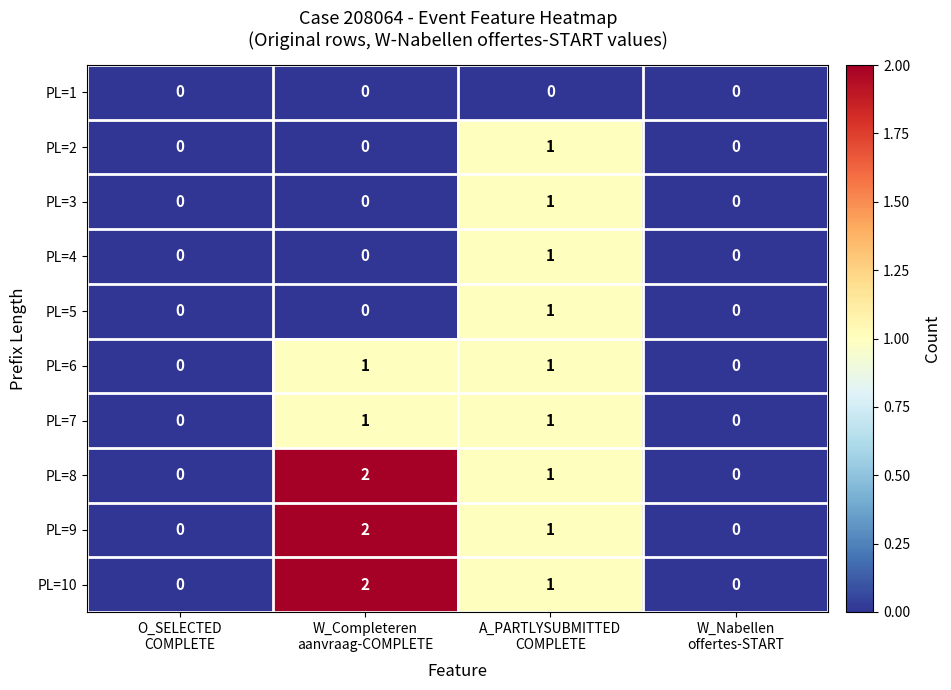

Count the PL=5 values in the range 0 to 1.

4